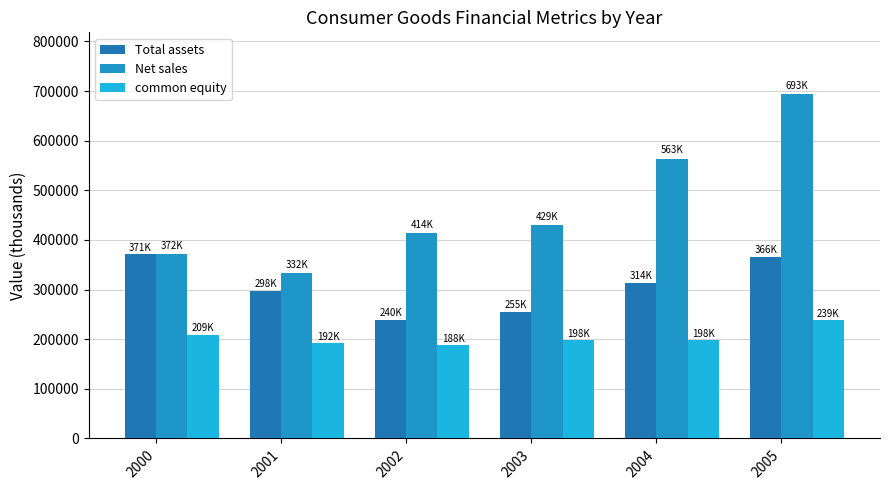

What are all the series names shown in the legend?

Total assets, Net sales, common equity